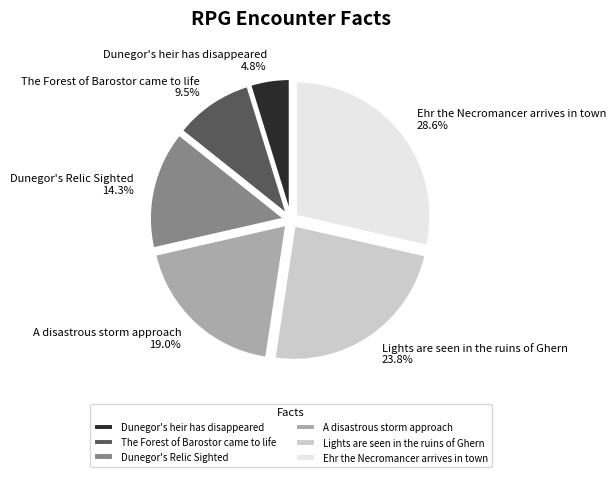

Rank the categories by value from highest to lowest.

Ehr the Necromancer arrives in town, Lights are seen in the ruins of Ghern, A disastrous storm approach, Dunegor's Relic Sighted, The Forest of Barostor came to life, Dunegor's heir has disappeared